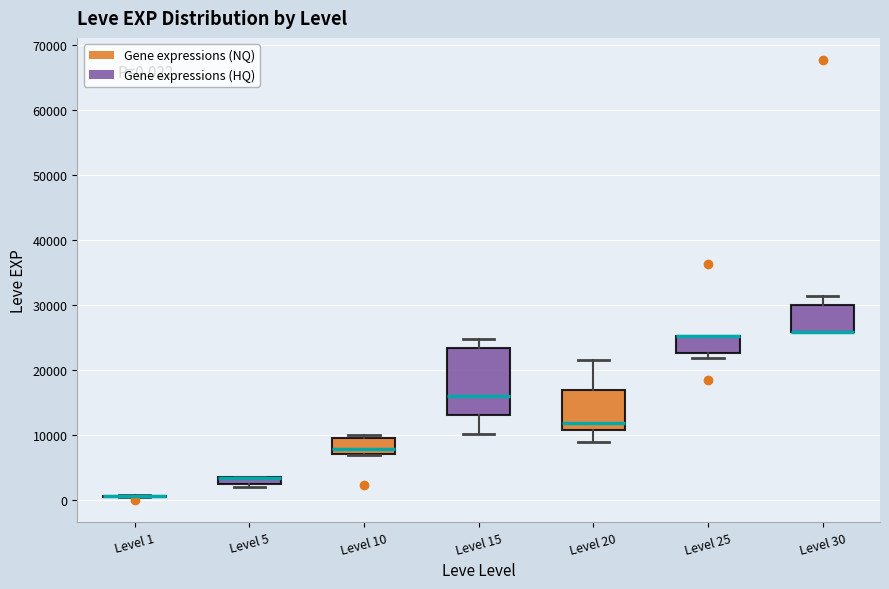

Which box is the tallest, from its lower edge to its upper edge?

Level 15